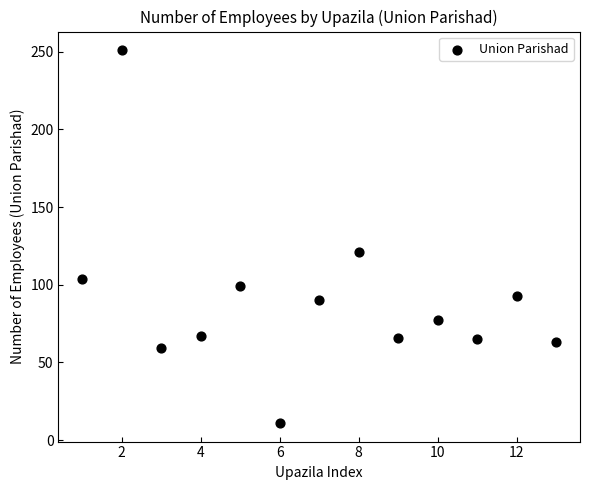

What is the range of Y values (max minus min)?

240